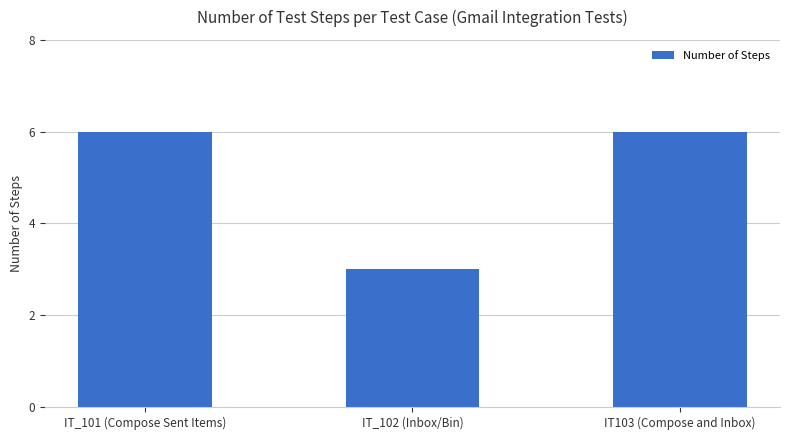

Where is the data nearest to the value 4?

IT_102 (Inbox/Bin)